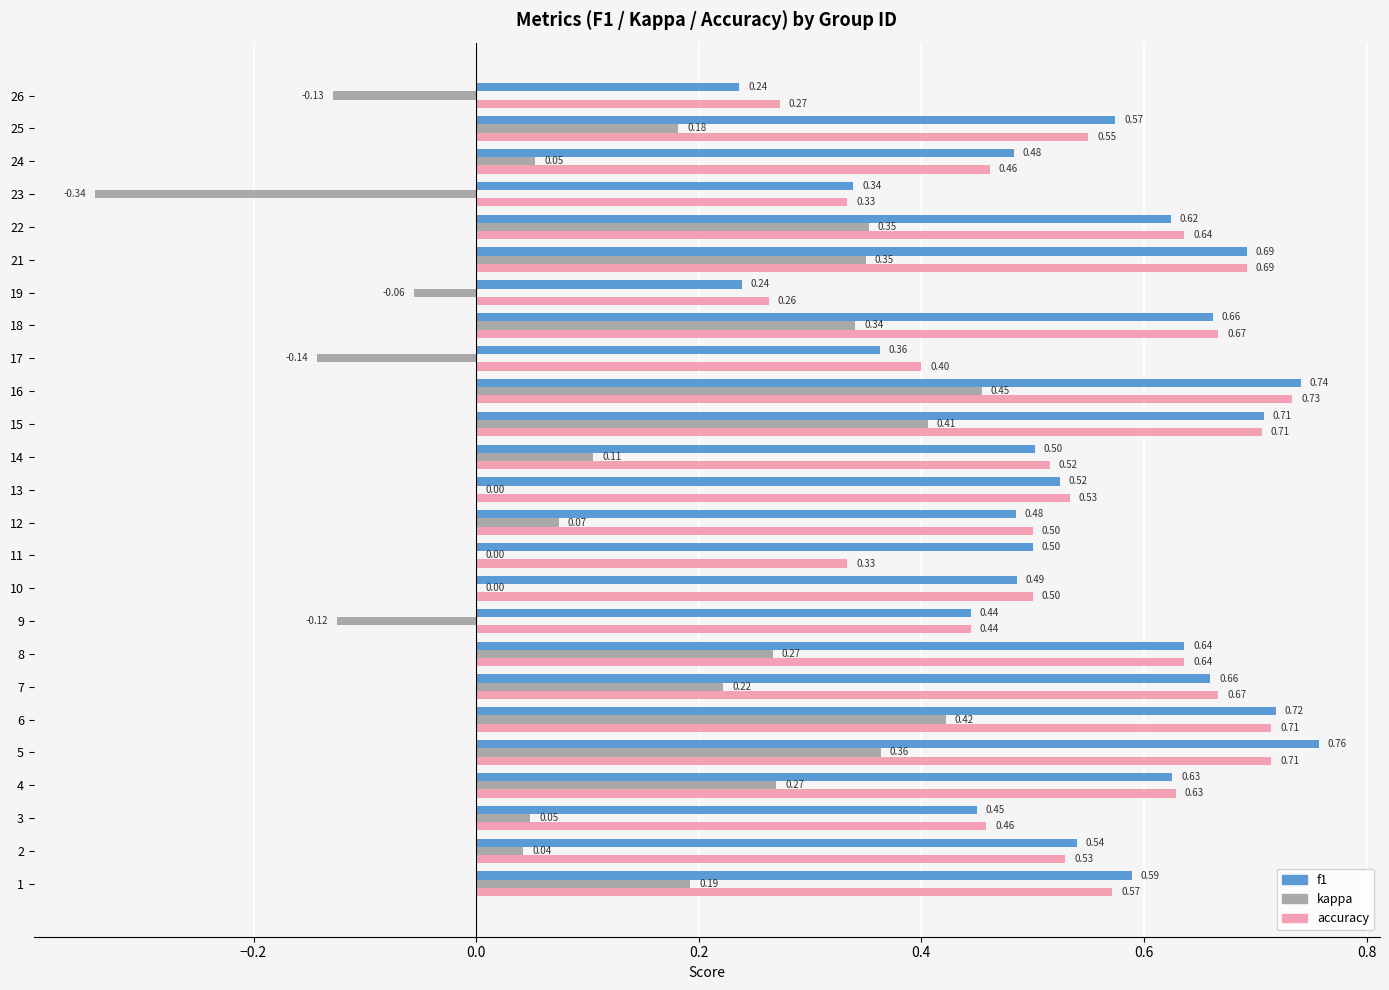

What is the sum of the f1 values at 24 and 21?

1.2